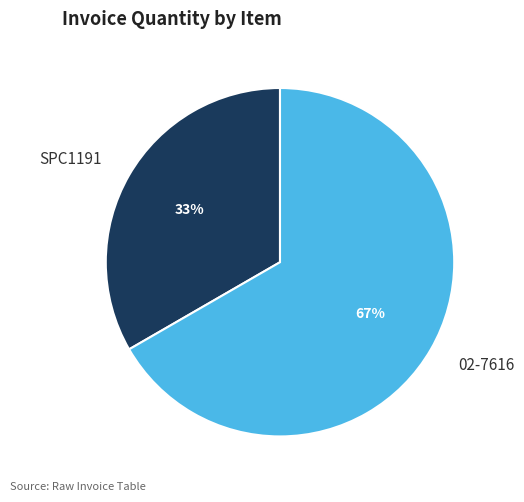

Which has a higher value, 02-7616 or SPC1191?

02-7616